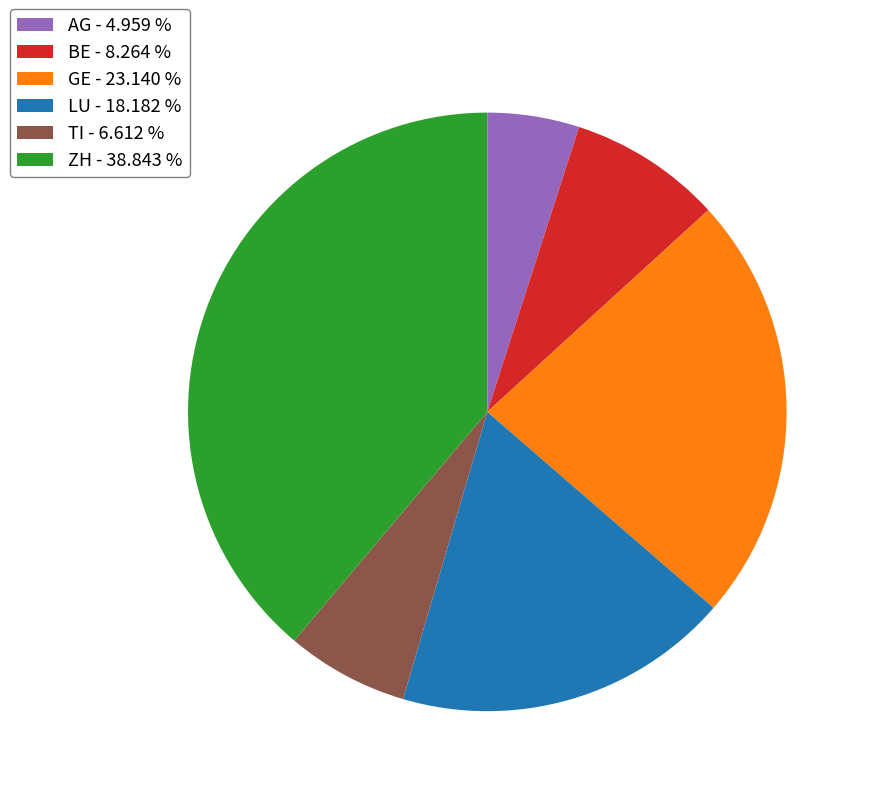

Is it true that ZH is 26% of the pie?

False